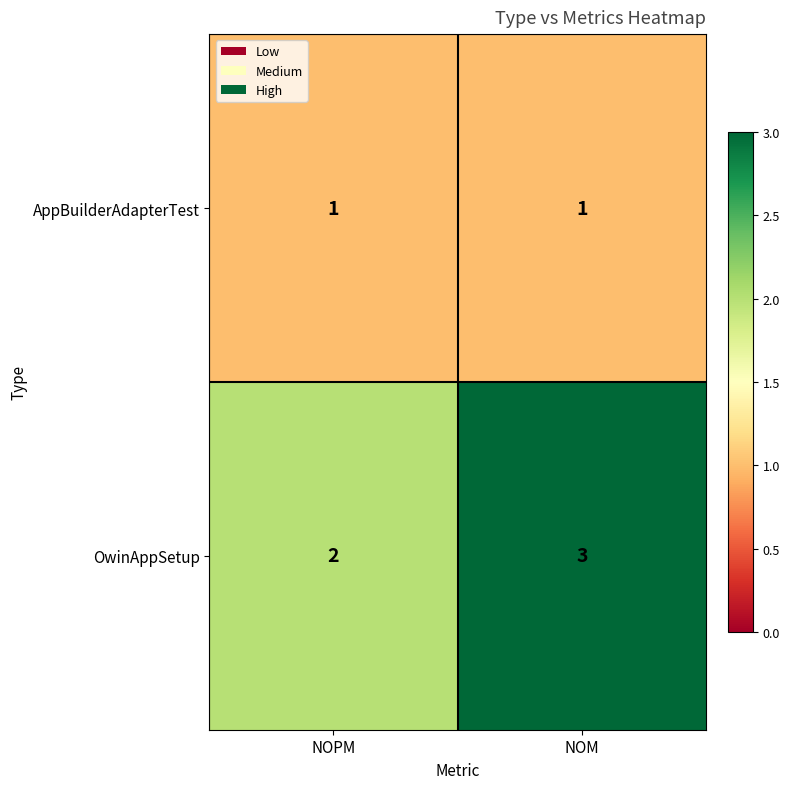

What is the maximum value shown in the chart?

3